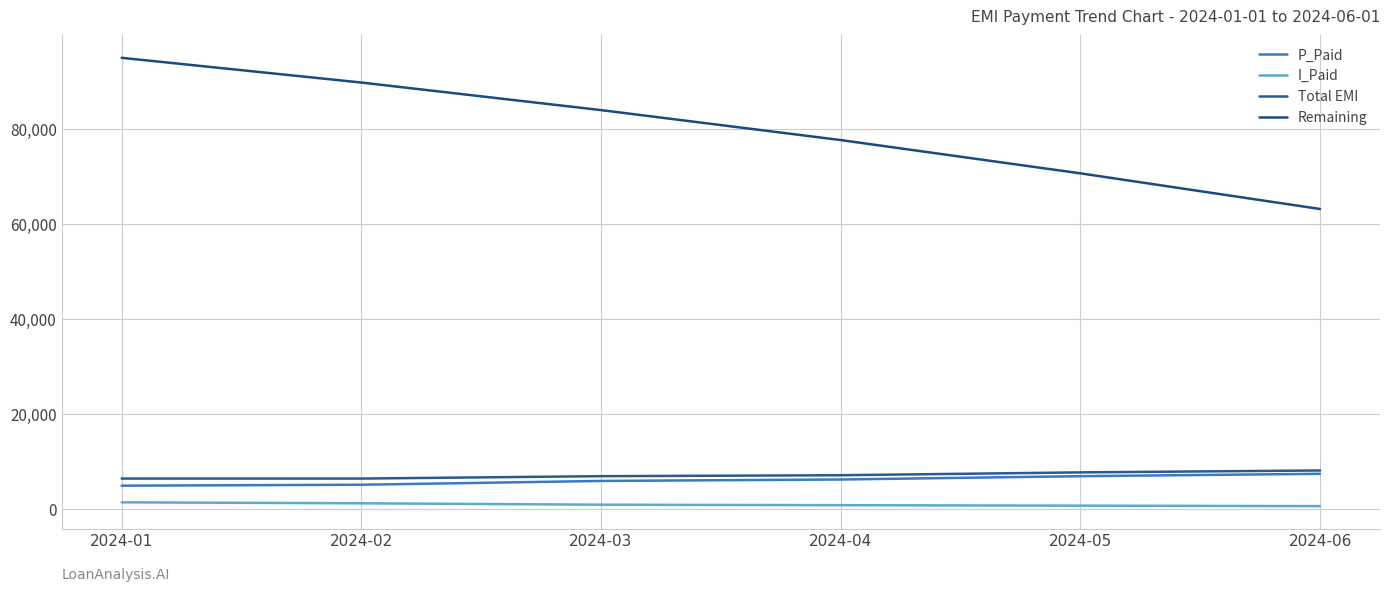

What is the sum of all Total EMI values?

43200